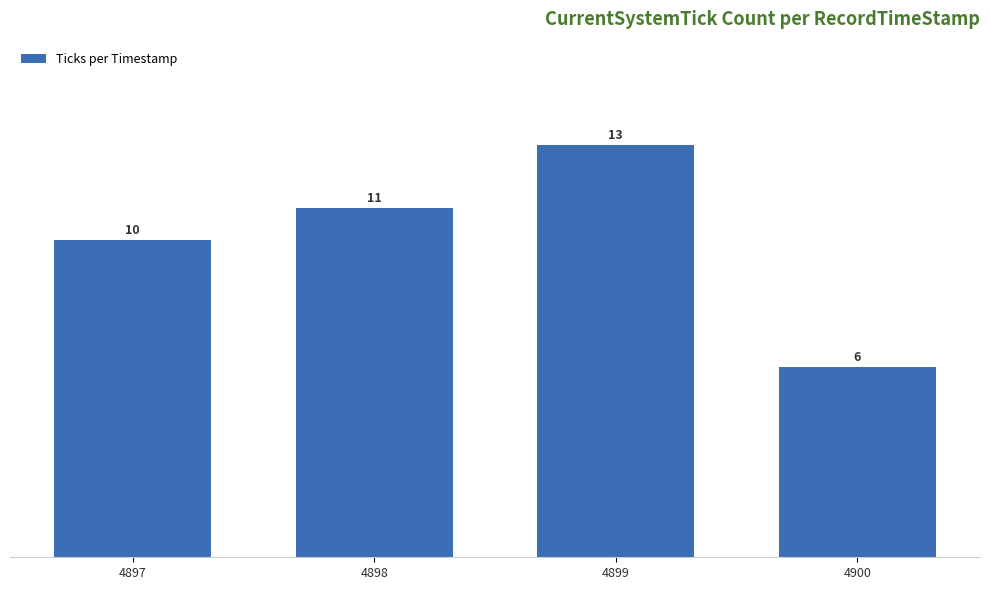

What is the change in value from 4898 to 4899?

+2